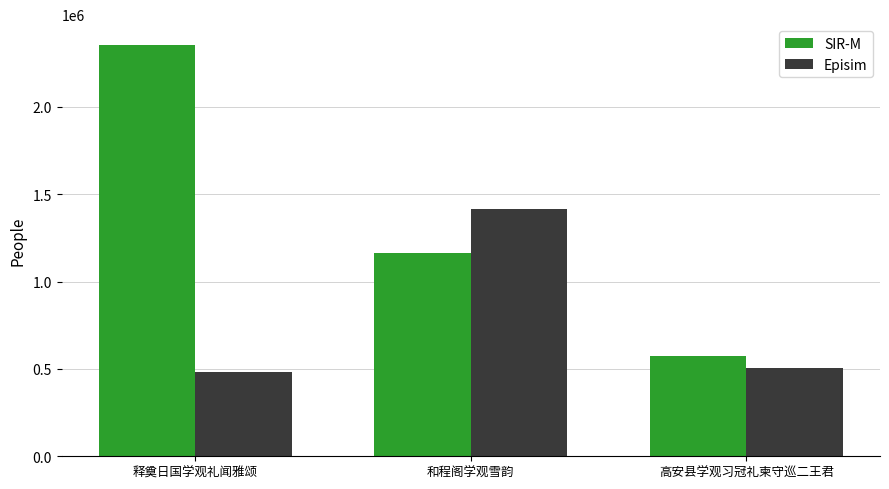

At how many categories does at least one series exceed 2097505?

1